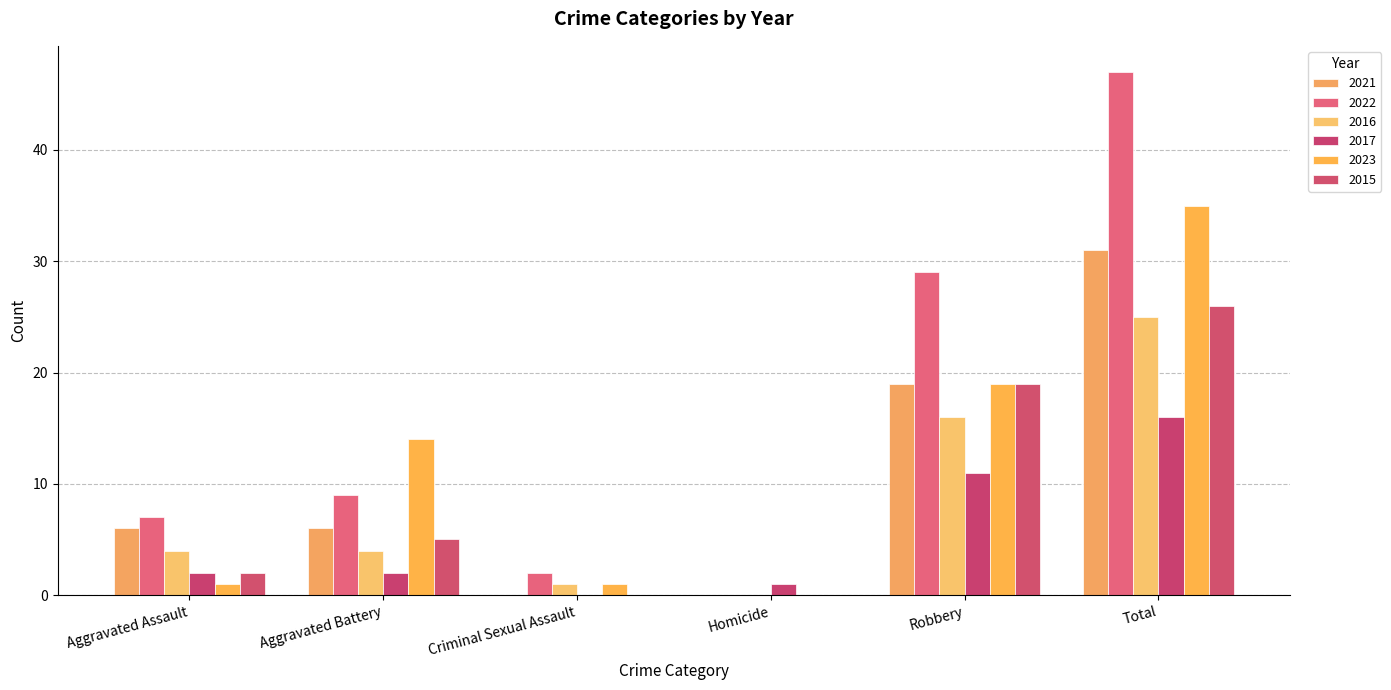

How many values in 2016 are above zero?

5